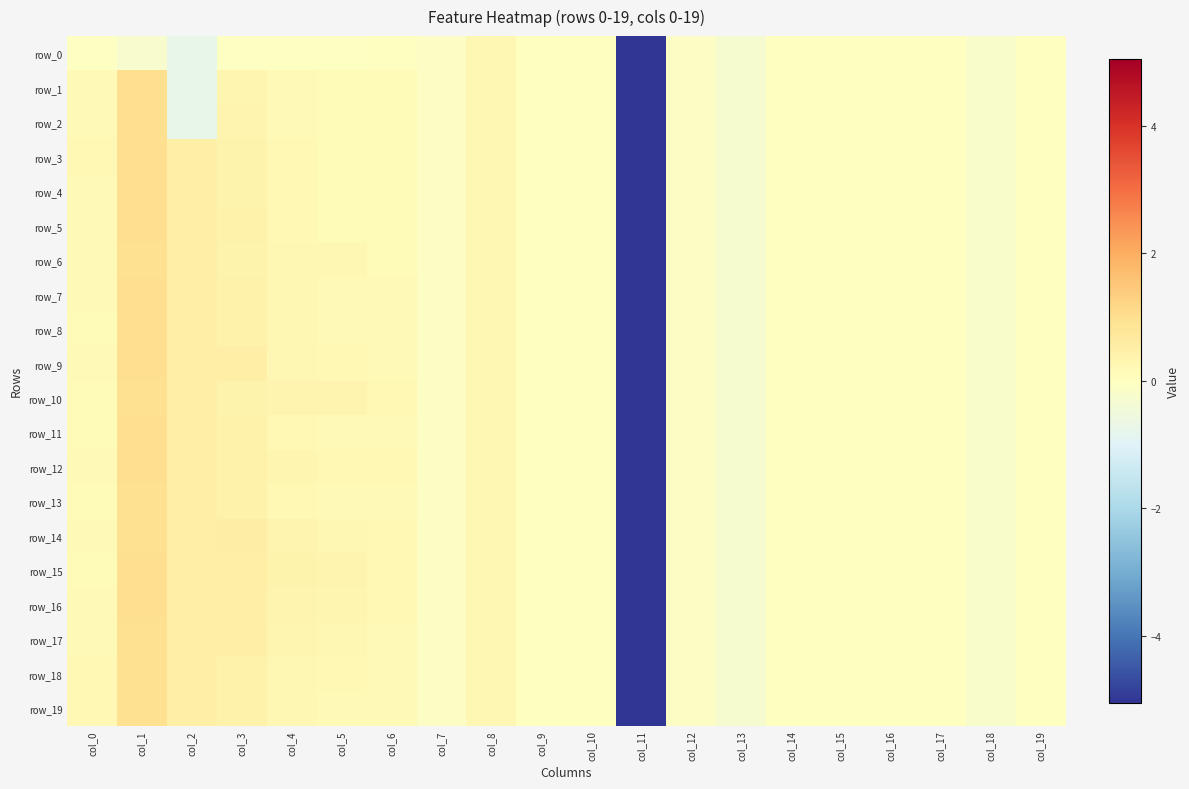

Rank the categories by row_14 value from highest to lowest.

col_1, col_3, col_2, col_4, col_5, col_8, col_6, col_0, col_10, col_9, col_14, col_16, col_19, col_15, col_17, col_7, col_12, col_18, col_13, col_11